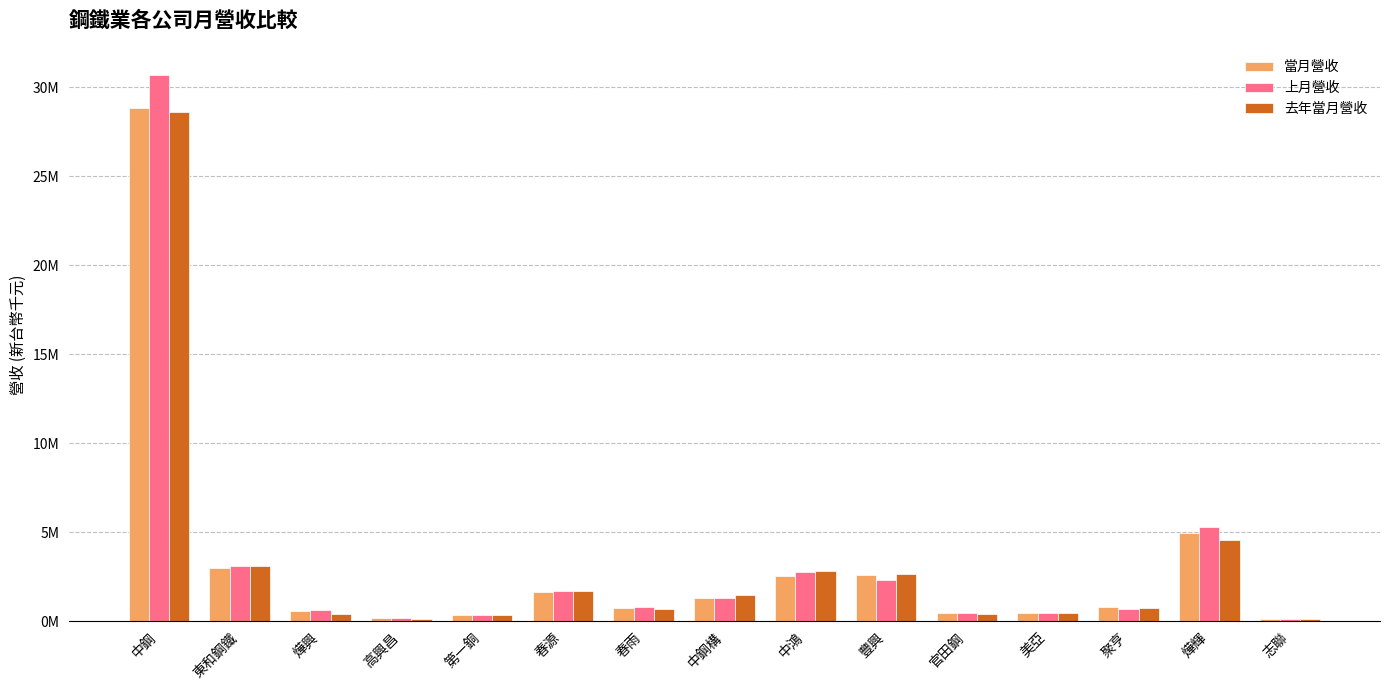

What are all the series names shown in the legend?

當月營收, 上月營收, 去年當月營收